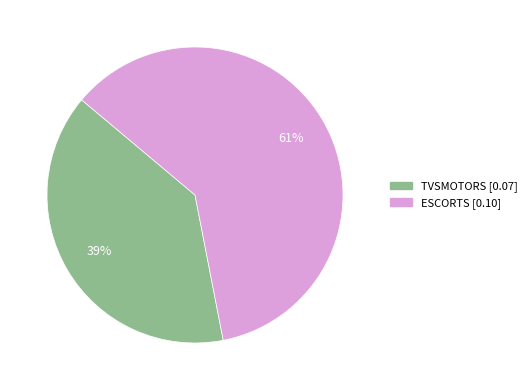

Which slice is the smallest?

TVSMOTORS